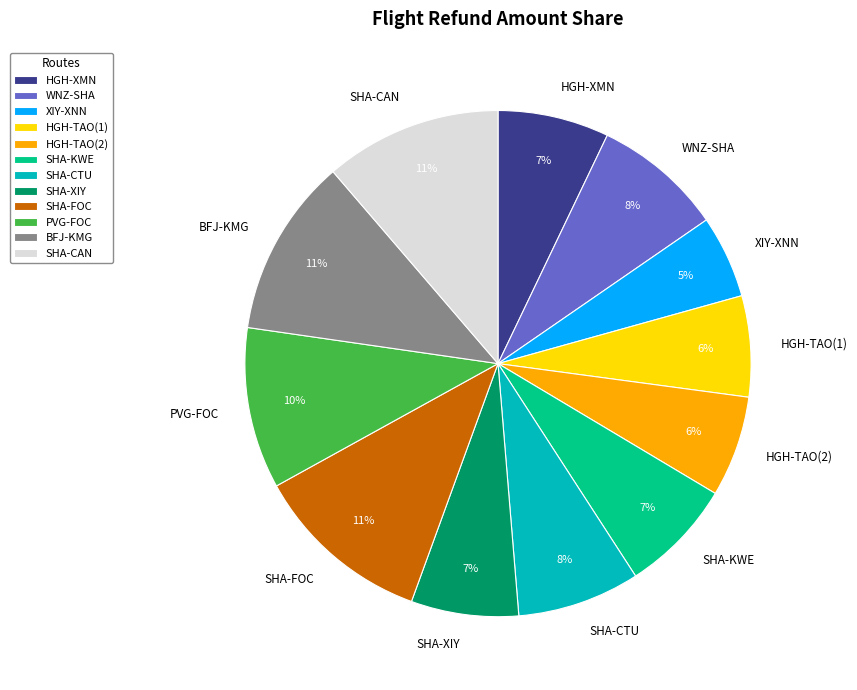

How many segments does this pie chart have?

12